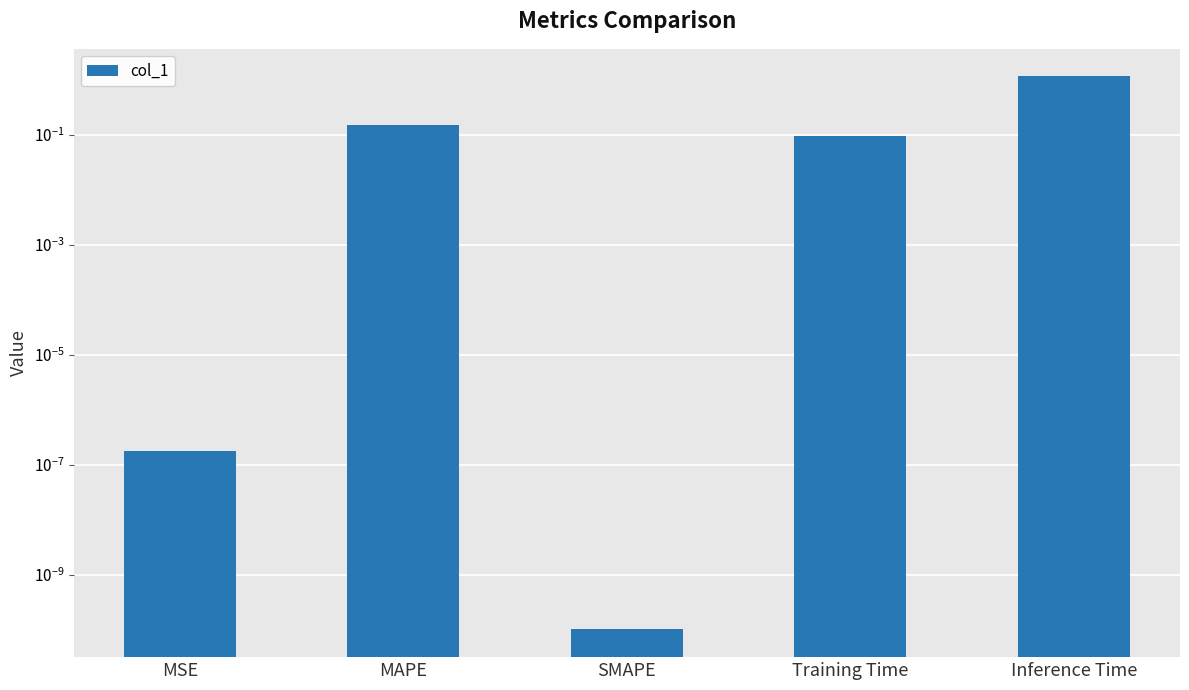

Which category has the lowest value across all series?

SMAPE